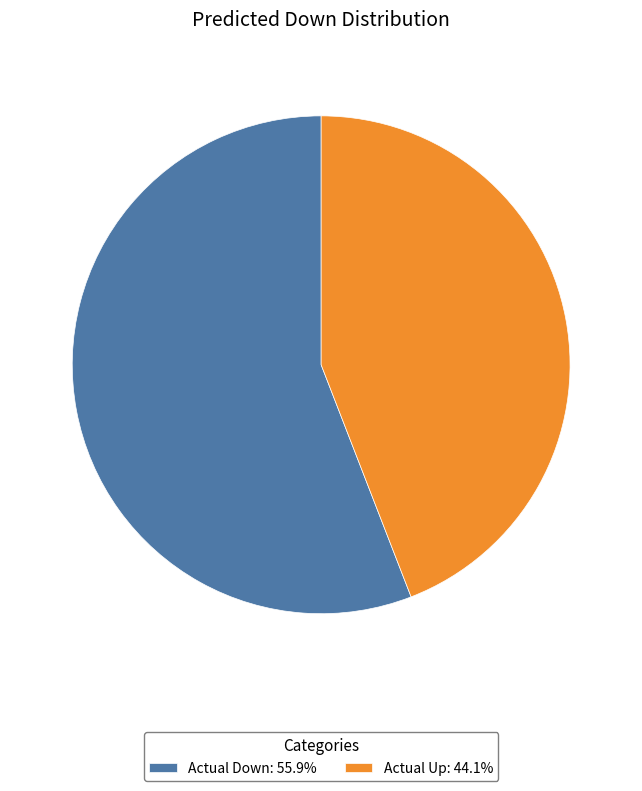

Approximately how many times larger is the value at Actual Down compared to Actual Up?

1.3